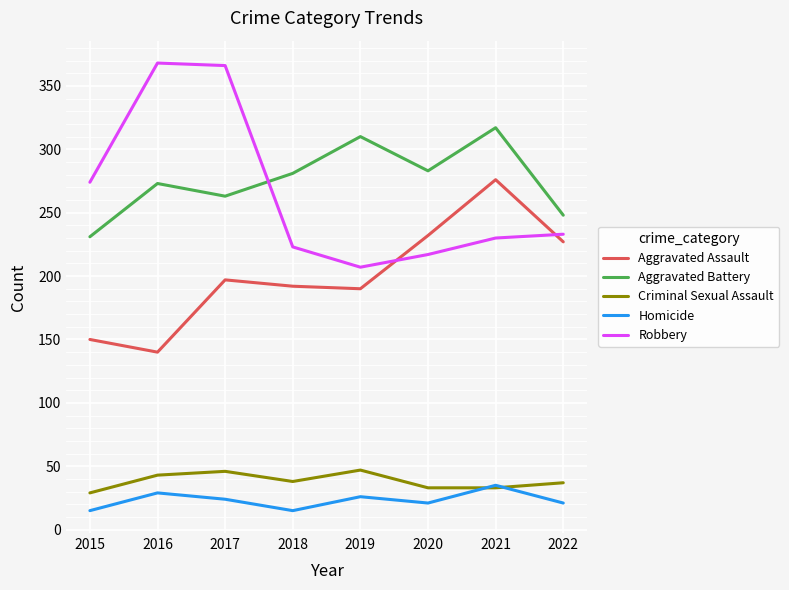

Where is Aggravated Assault nearest to the value 208?

2017